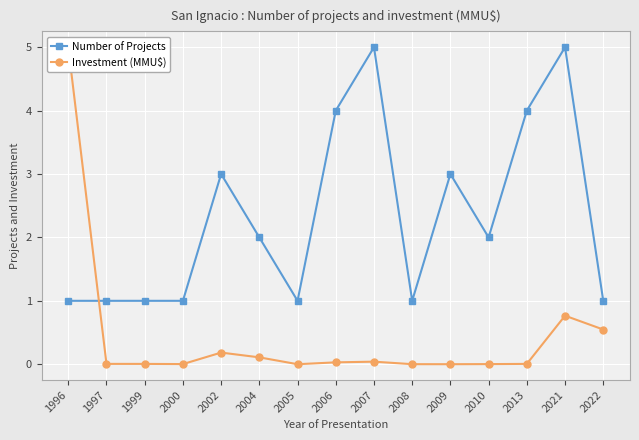

Count the number of categories in the chart.

15